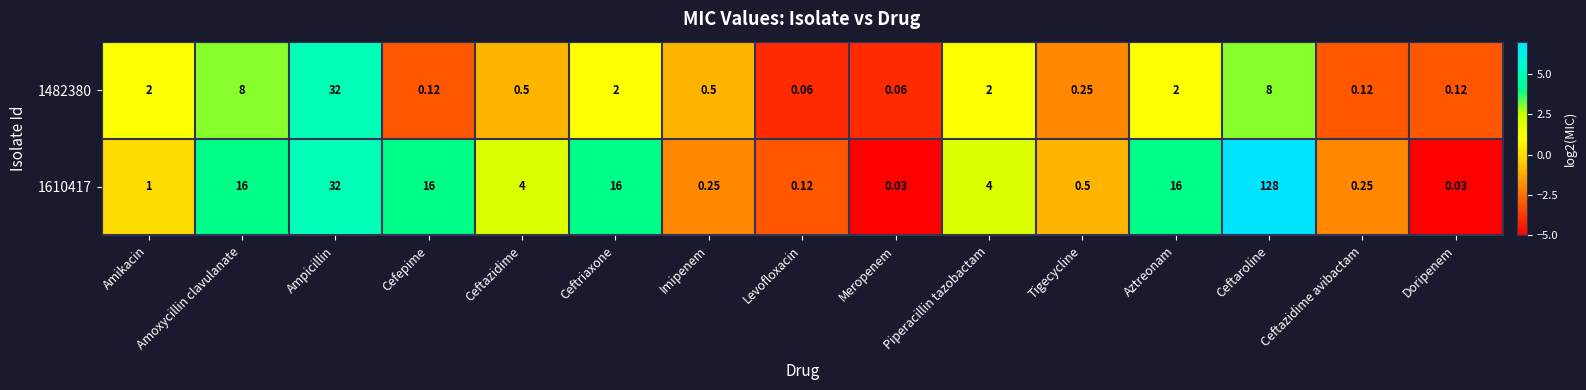

Which category has the highest value across all series?

Ceftaroline